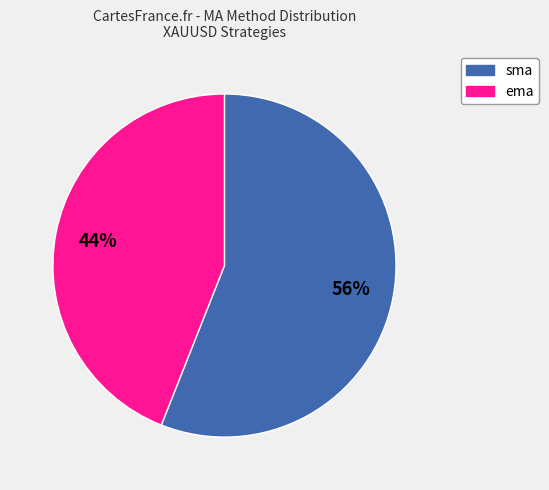

What is the largest slice in the pie chart?

sma